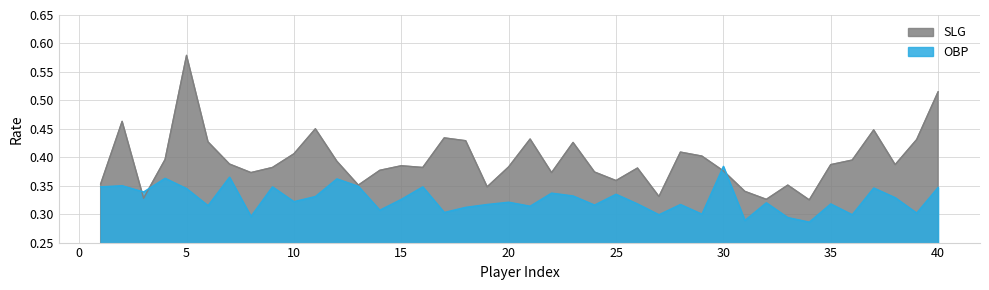

True or false: OBP has more than 0 interior local peaks.

True